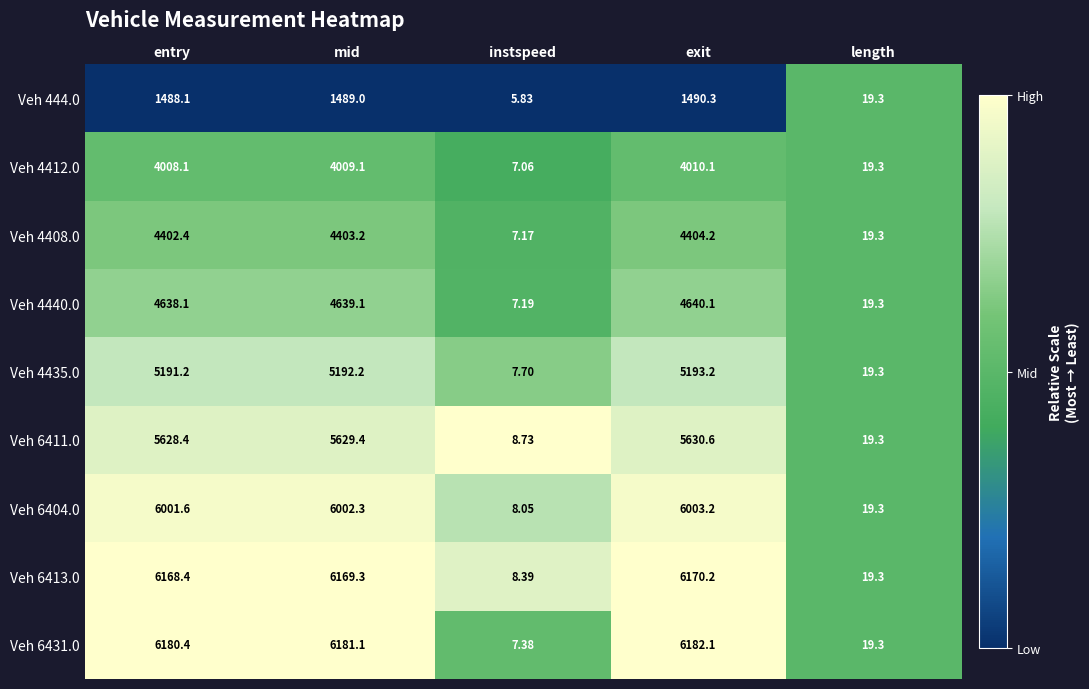

At which label does Veh 4408.0 first exceed 4402?

entry